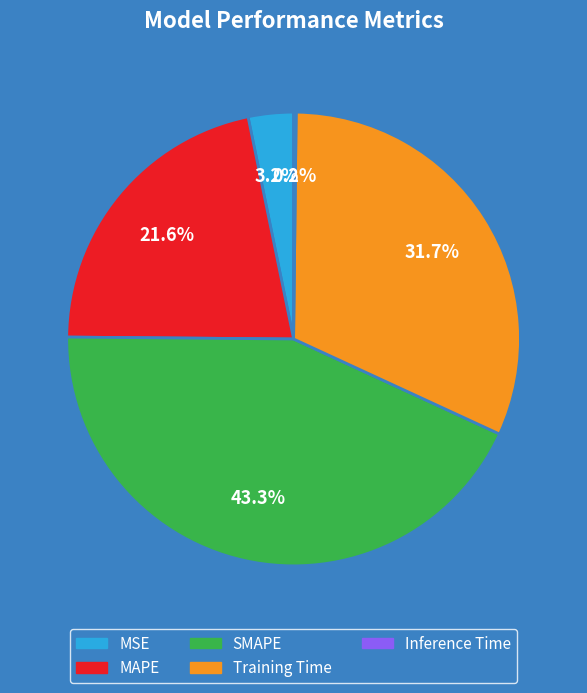

The SMAPE slice represents 43% of the pie. True or false?

True